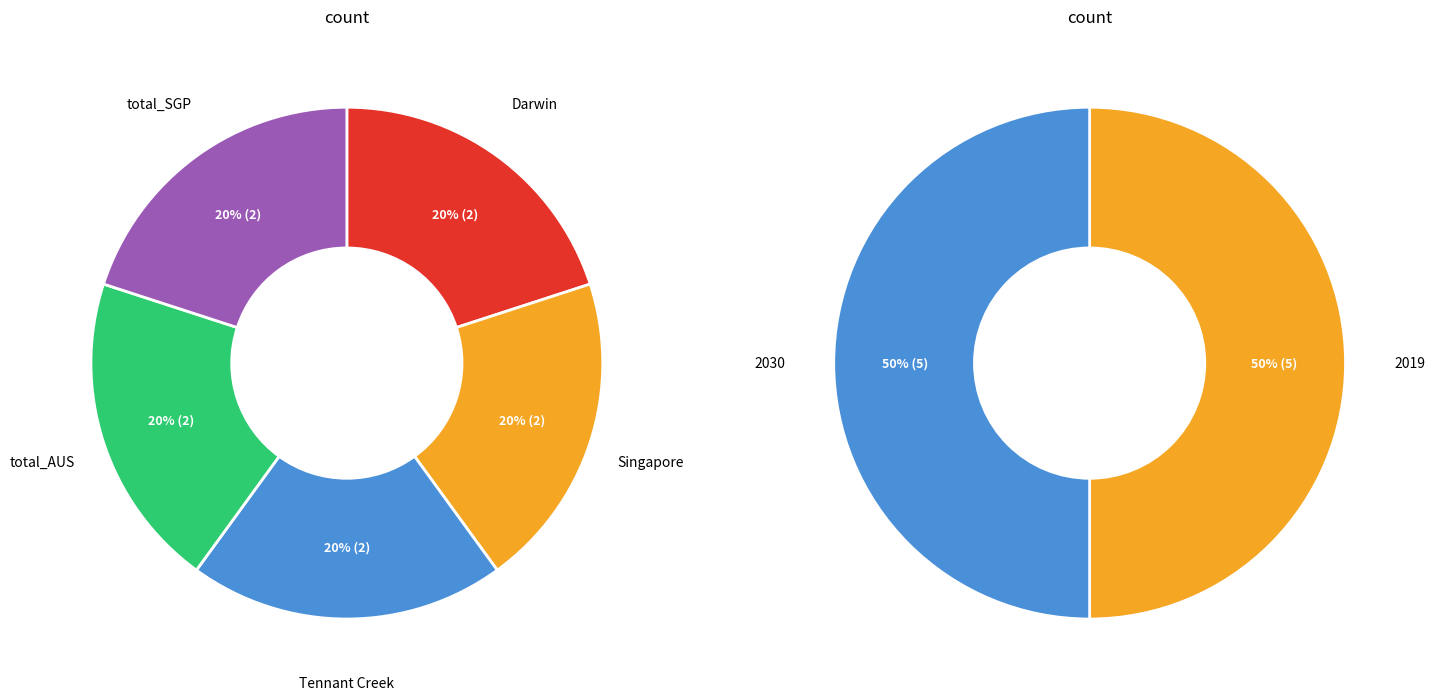

Which category has the smallest portion of the pie?

Darwin